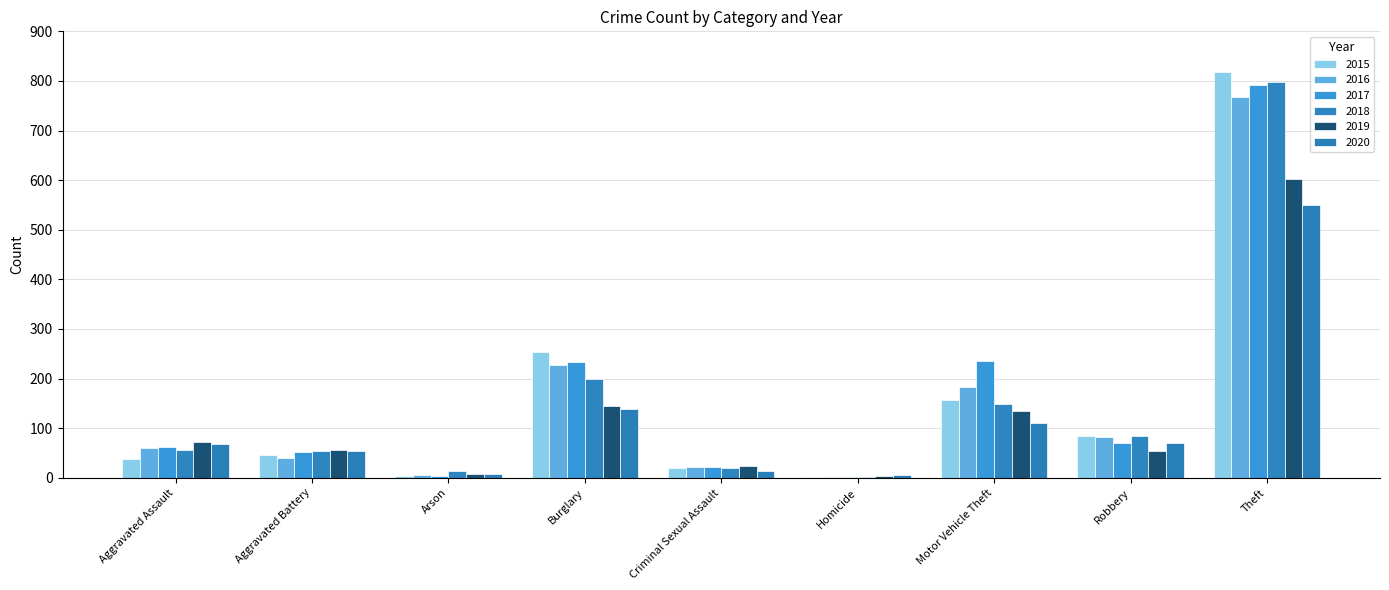

How many data points does each series have?

9